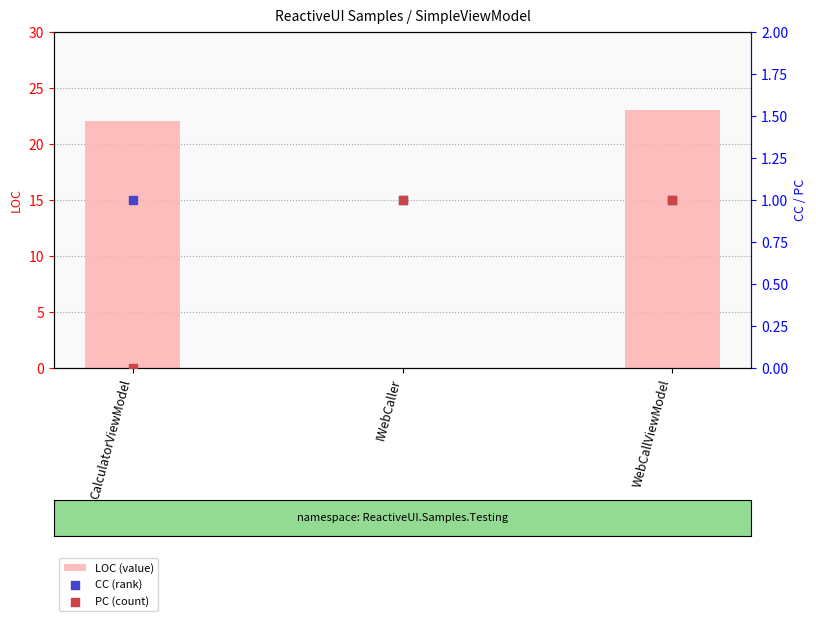

At how many categories does at least one series exceed 11?

2